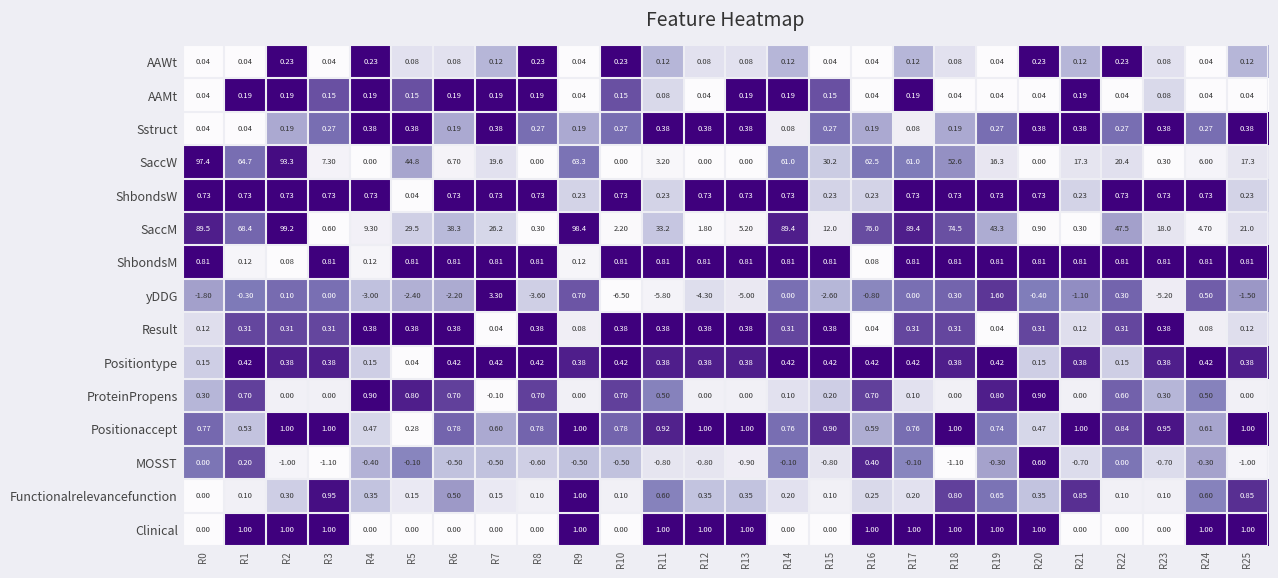

Which series has the widest spread of values?

SaccM